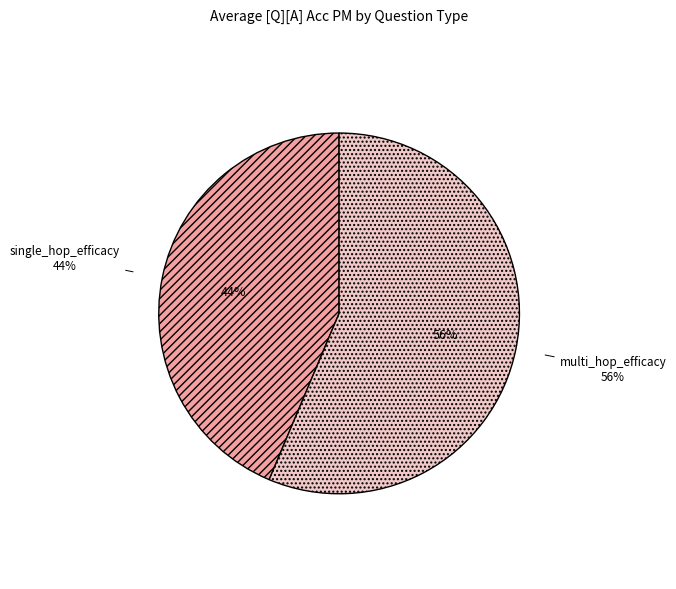

The single_hop_efficacy slice represents 21% of the pie. True or false?

False